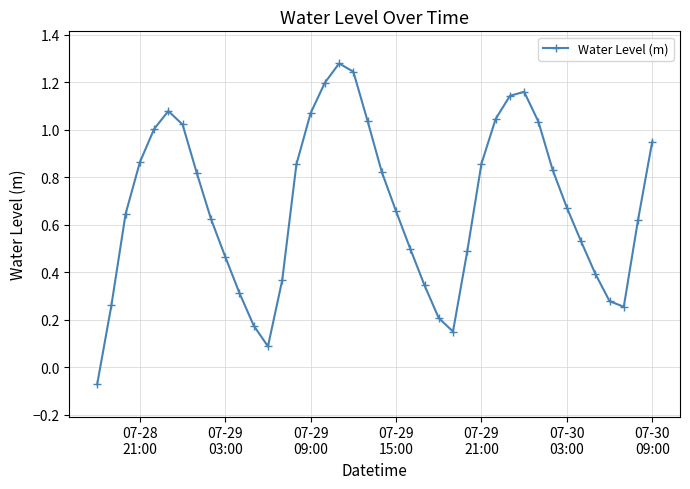

What is the sum of all values?

27.3